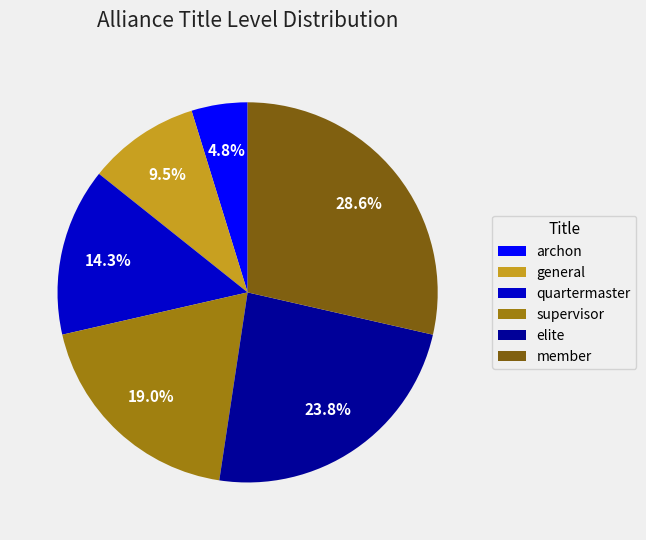

Does any single category account for the majority?

No